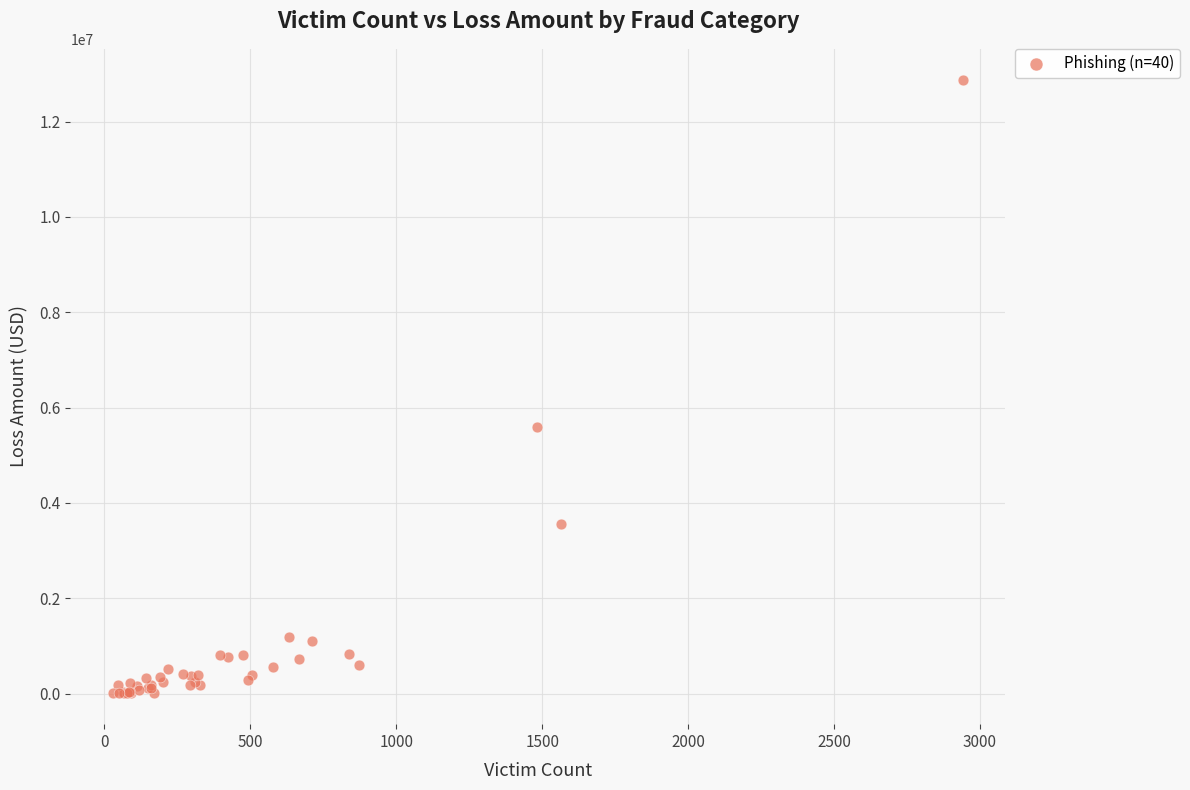

What Y value in the scatter plot is closest to 6443007?

5598867